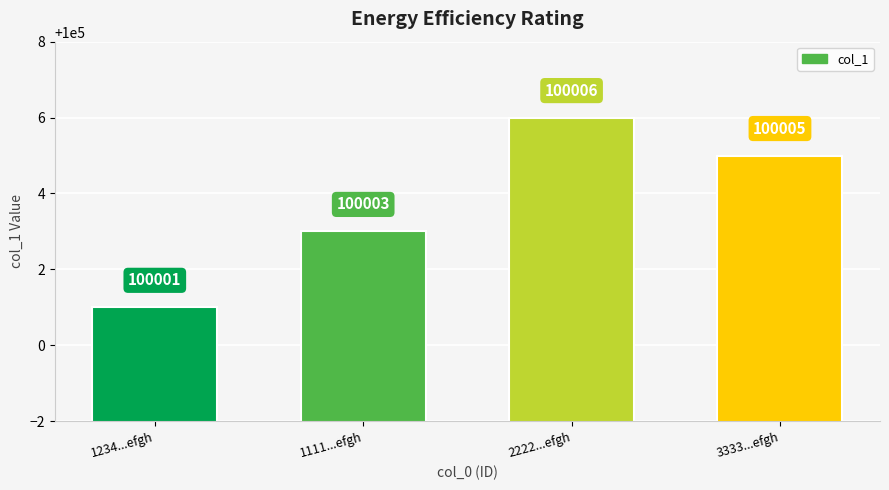

Which has a higher value, 3333...efgh or 1234...efgh?

3333...efgh